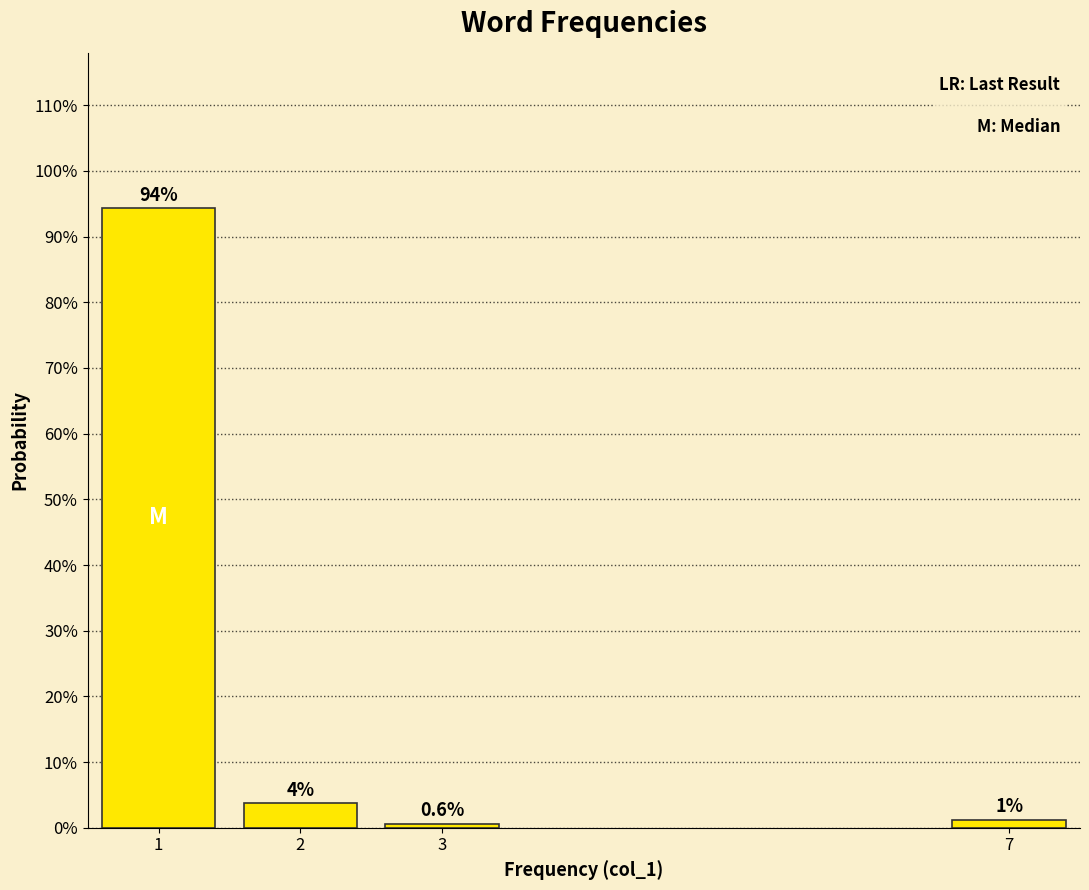

What is the approximate value at 3?

0.6